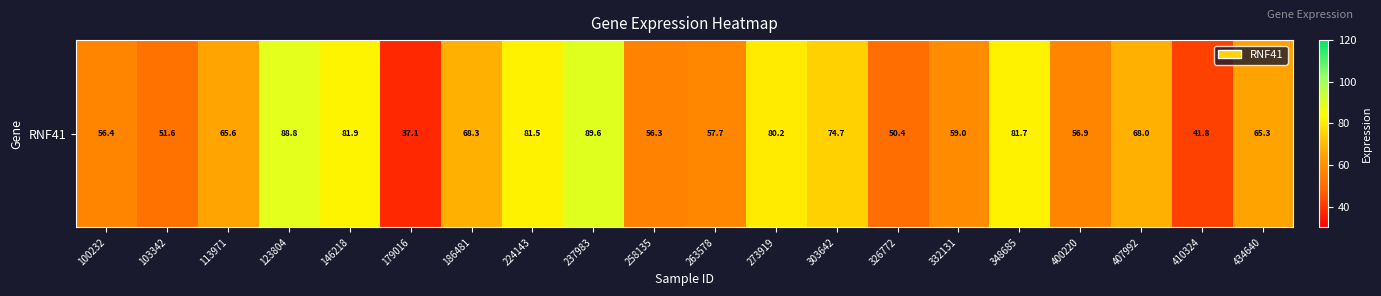

What is the difference between the values at 263578 and 237983?

31.9